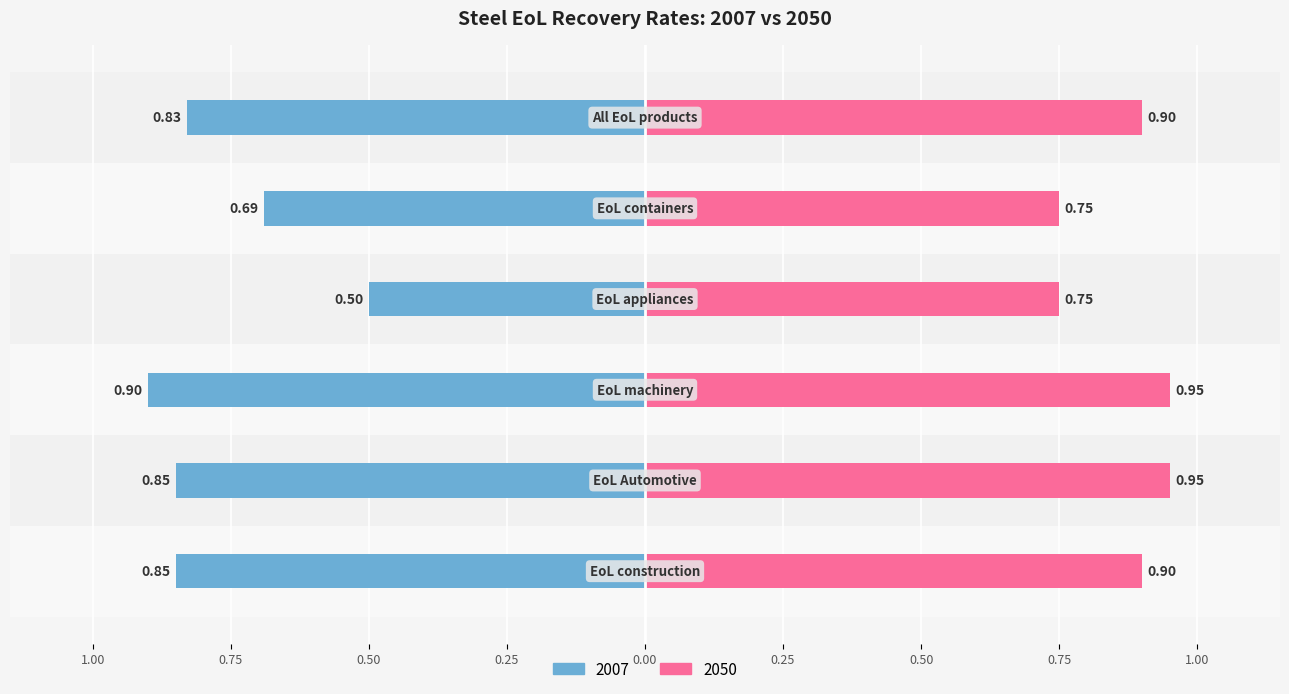

Is the value of 2007 at EoL Automotive greater than the value of 2050 at EoL construction?

No